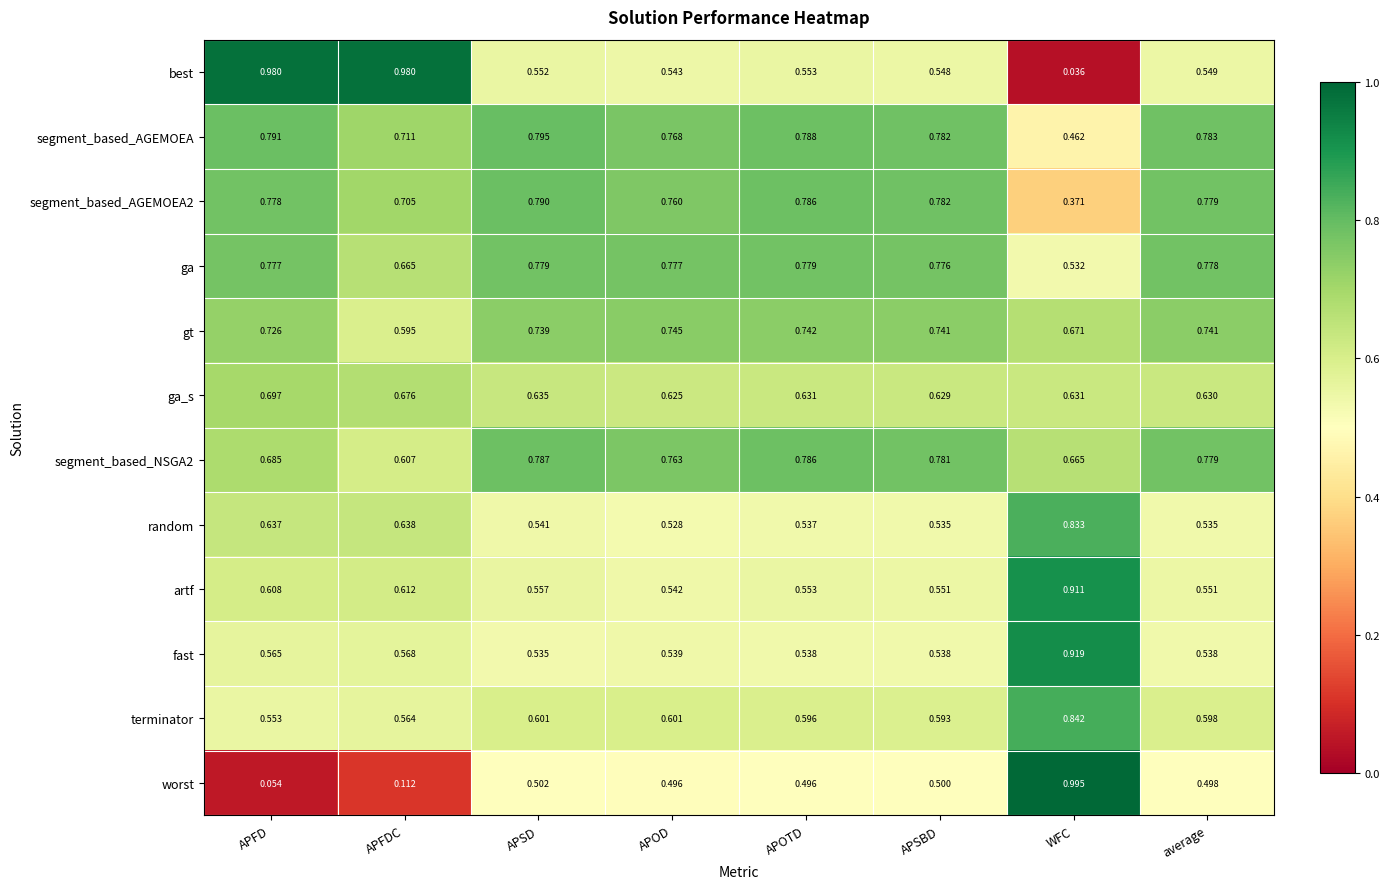

Which series has the widest spread of values?

best